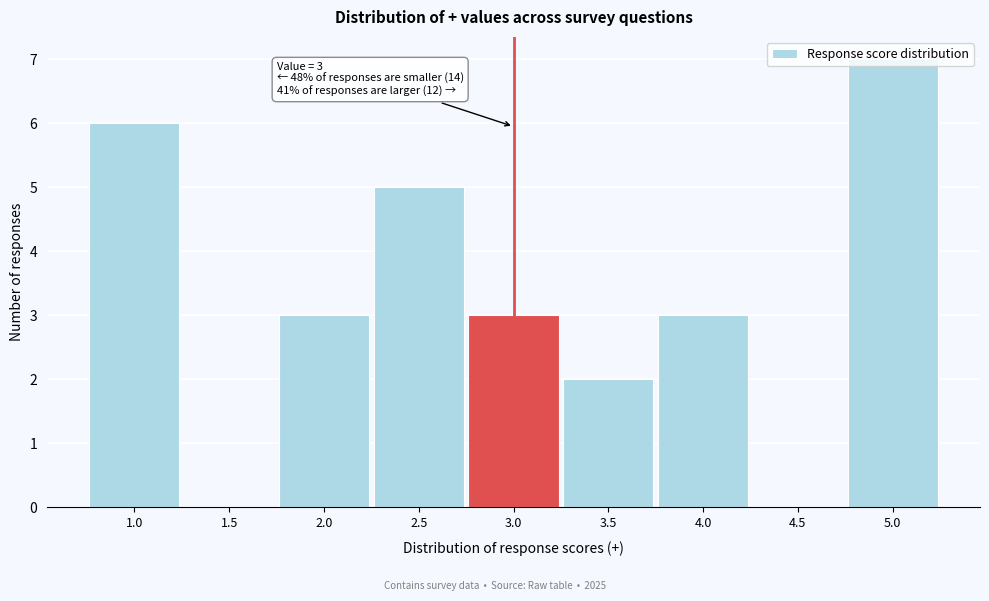

Between 4.0 and 5.0, which is larger?

5.0